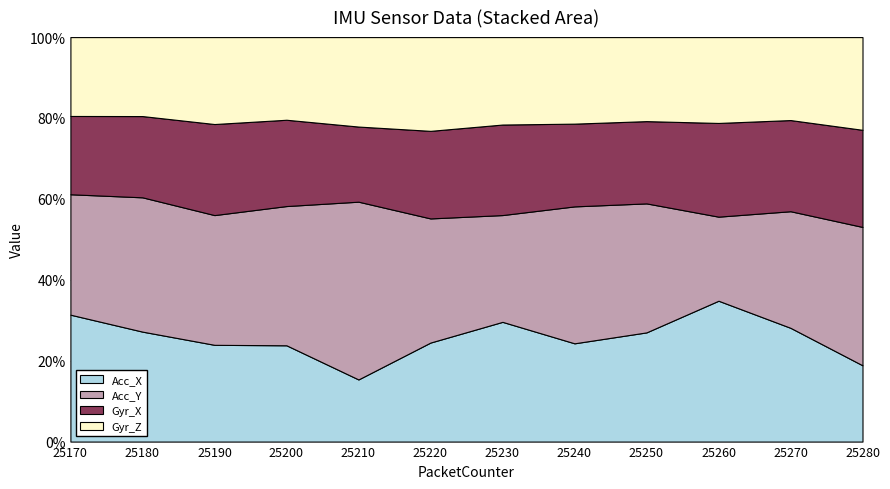

True or false: Gyr_Z and Acc_Y intersect in this chart.

False